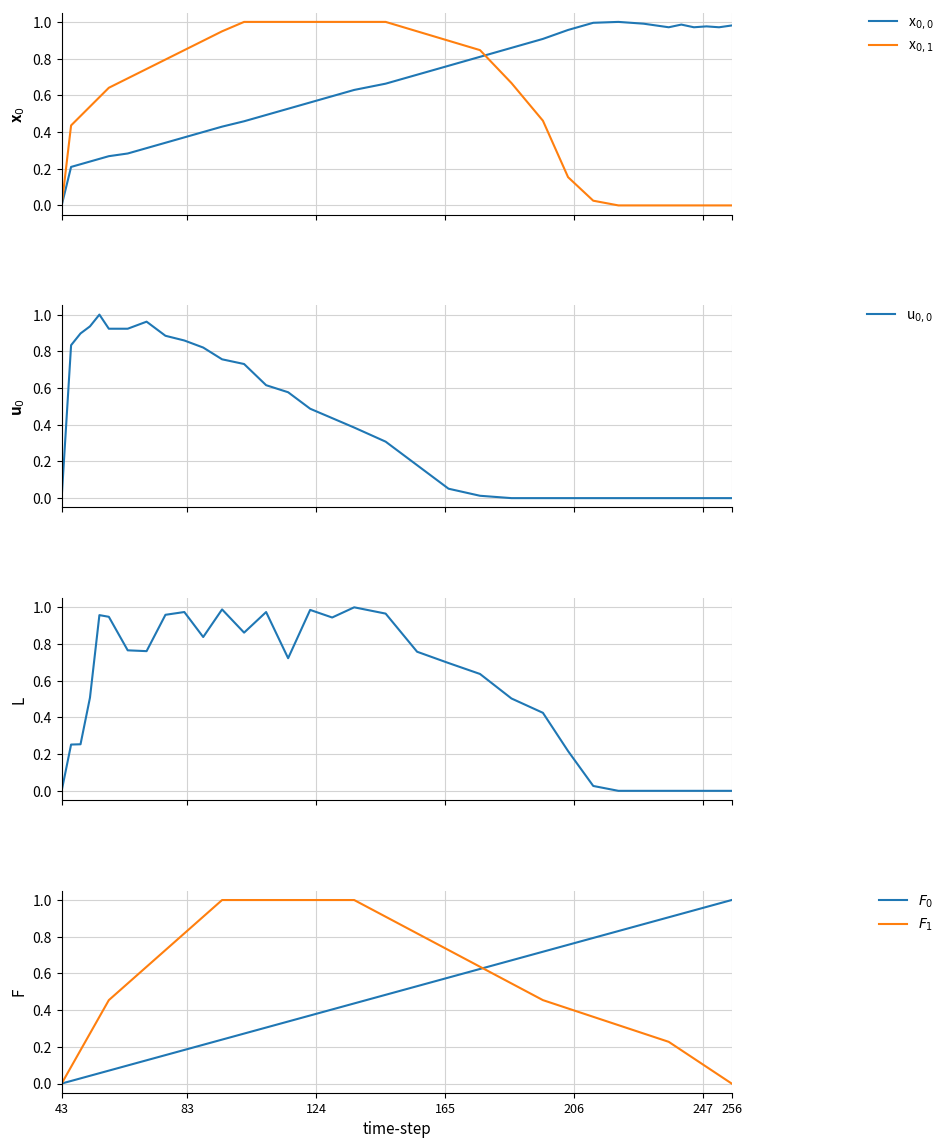

True or false: col_1 and col_4 intersect in this chart.

True